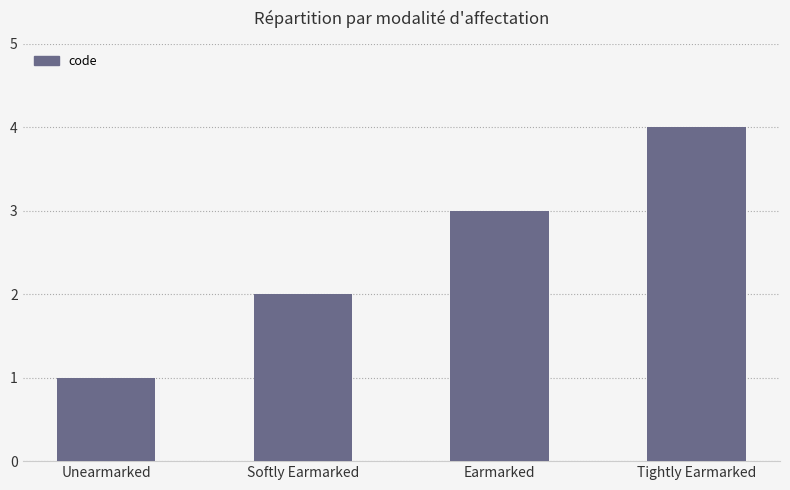

What is the change in value from Softly Earmarked to Tightly Earmarked?

+2